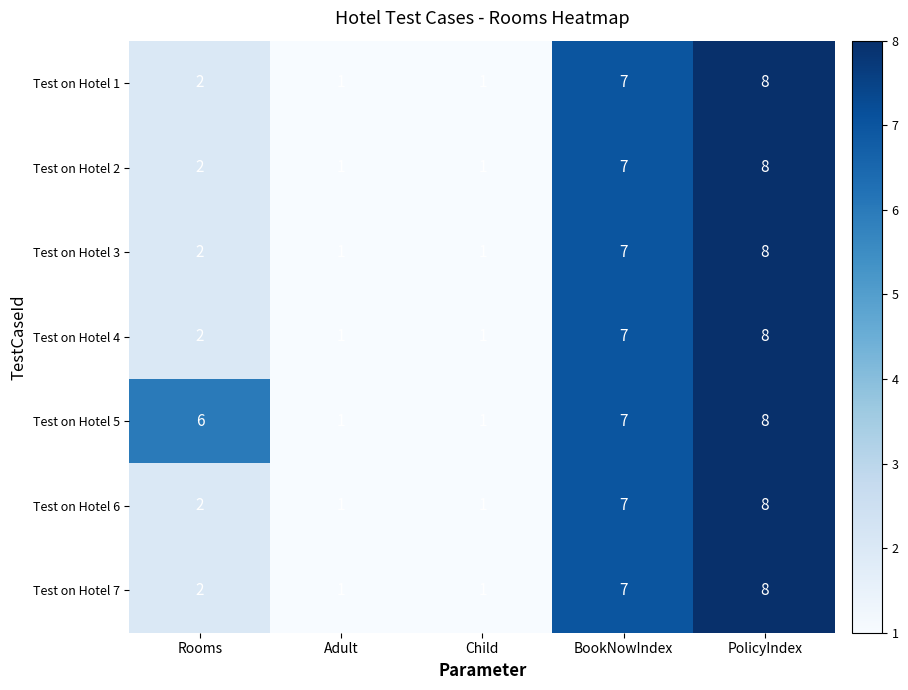

How many values in the Test on Hotel 3 series are below 2?

2